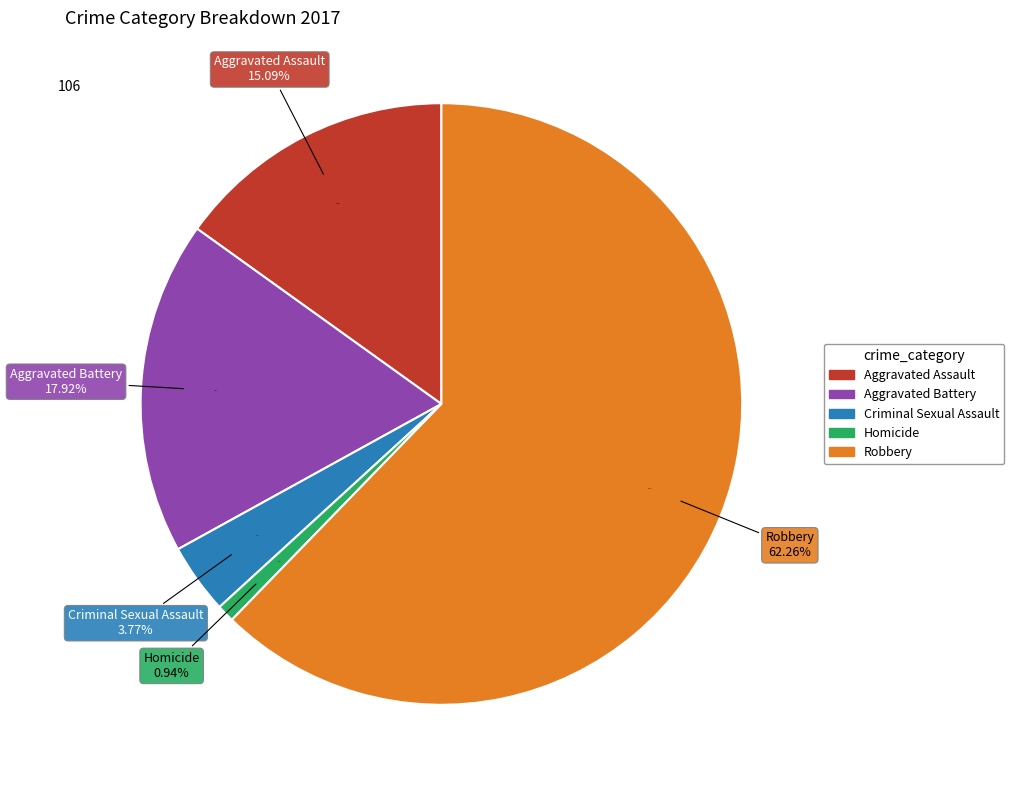

Count the number of slices in the pie.

5